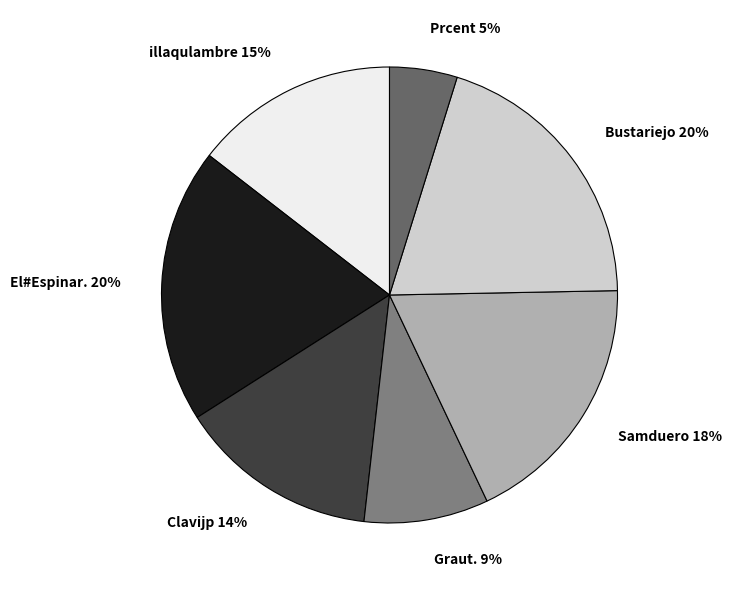

True or false: Samduero accounts for 6% of the total.

False